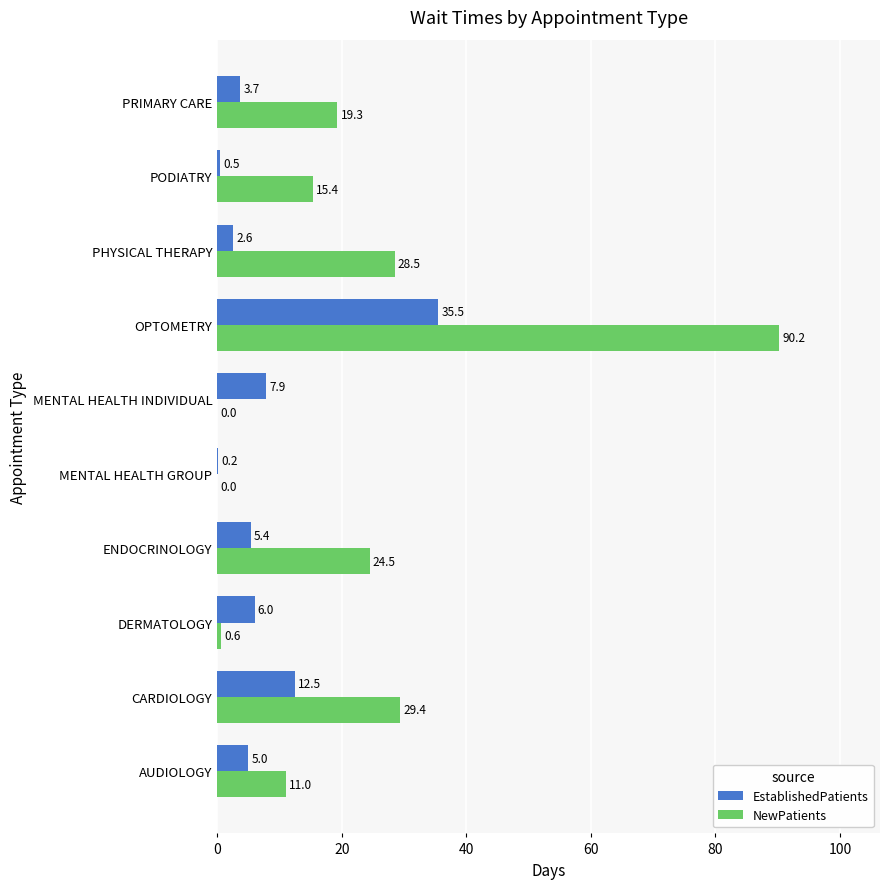

At which category is the sum across all series the highest?

OPTOMETRY